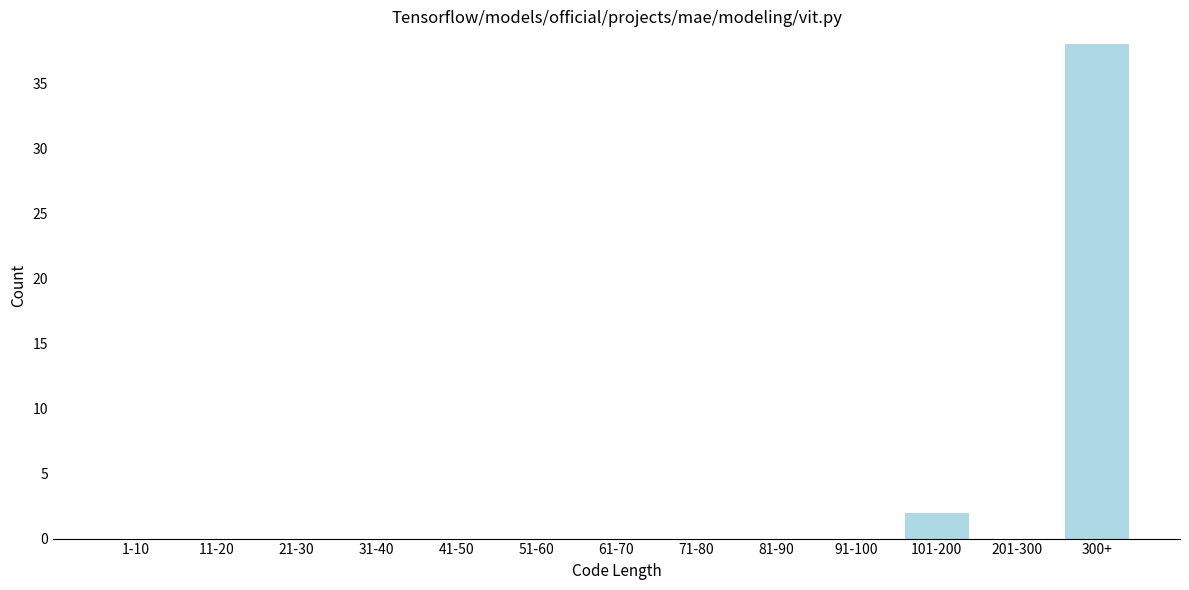

Reading left to right, extract all data points from this chart.

1-10=0	11-20=0	21-30=0	31-40=0	41-50=0	51-60=0	61-70=0	71-80=0	81-90=0	91-100=0	101-200=2	201-300=0	300+=38